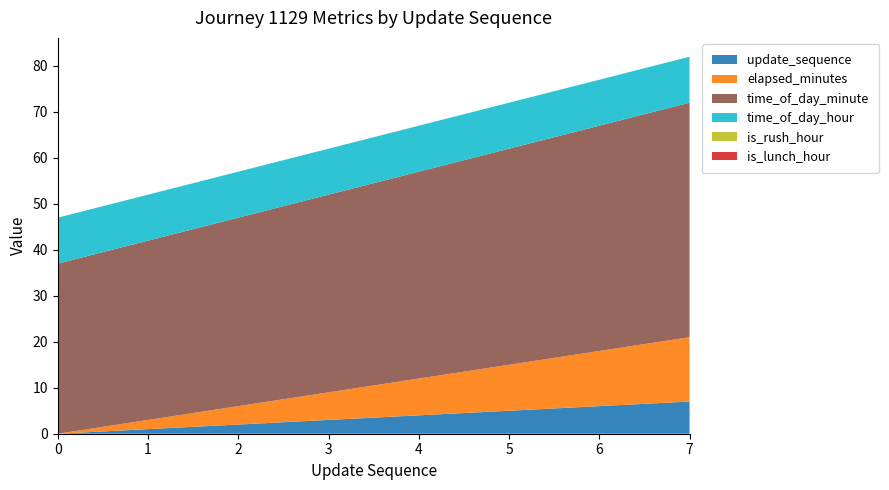

Reading left to right, extract all data points from this chart.

update_sequence: 0=0	1=1	2=2	3=3	4=4	5=5	6=6	7=7
elapsed_minutes: 0=0	1=2	2=4	3=6	4=8	5=10	6=12	7=14
time_of_day_minute: 0=37	1=39	2=41	3=43	4=45	5=47	6=49	7=51
time_of_day_hour: 0=10	1=10	2=10	3=10	4=10	5=10	6=10	7=10
is_rush_hour: 0=0	1=0	2=0	3=0	4=0	5=0	6=0	7=0
is_lunch_hour: 0=0	1=0	2=0	3=0	4=0	5=0	6=0	7=0